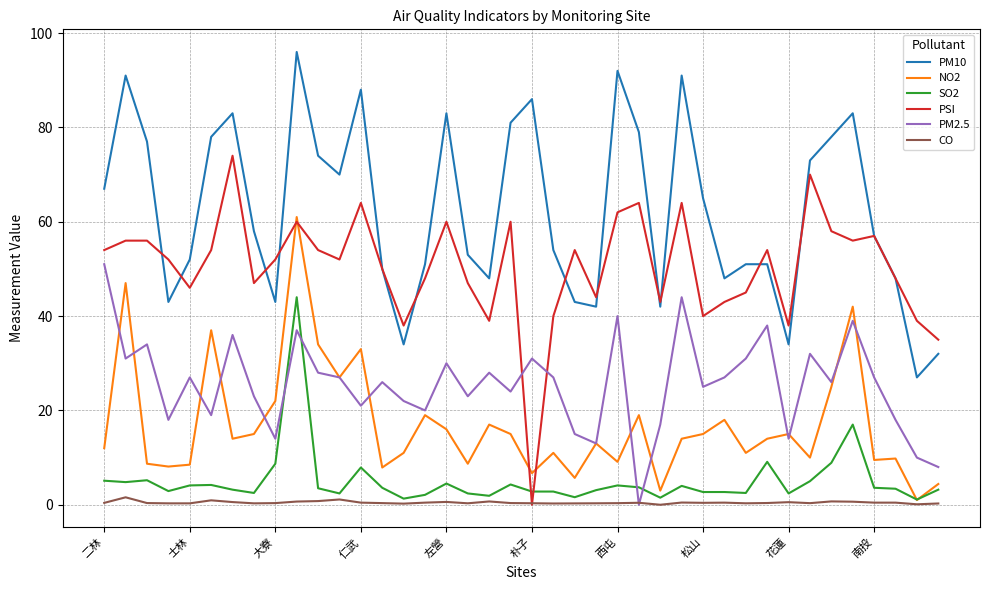

Which series has the largest total across all categories?

PM10